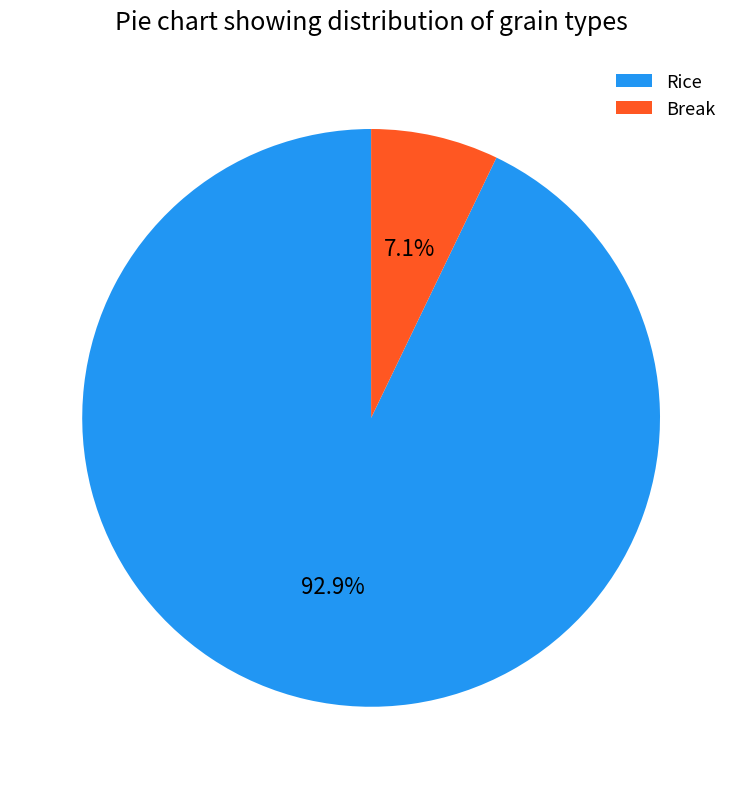

Which has a higher value, Break or Rice?

Rice